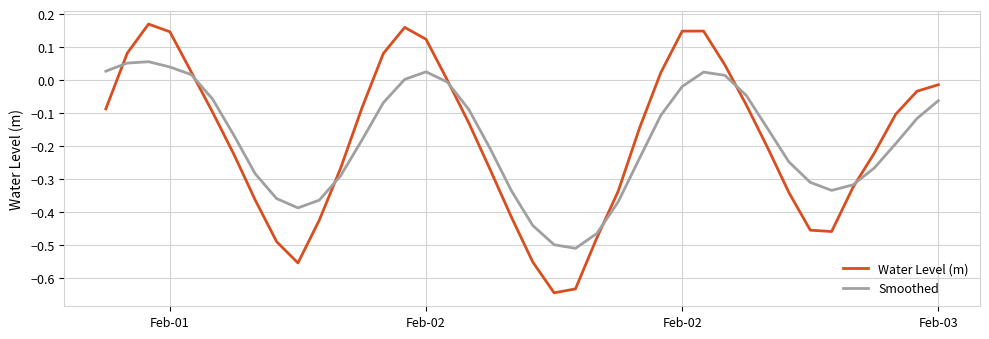

Rank the series by their maximum value, from highest to lowest.

Water Level (m), Smoothed